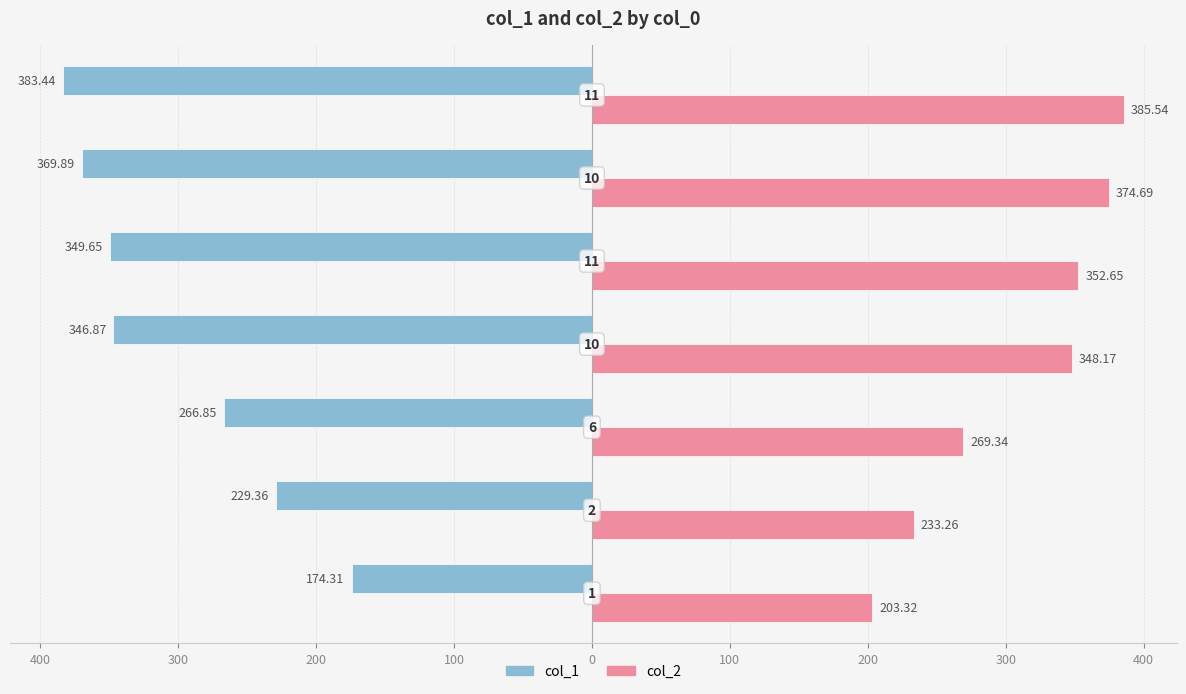

What are all the series names shown in the legend?

col_1, col_2